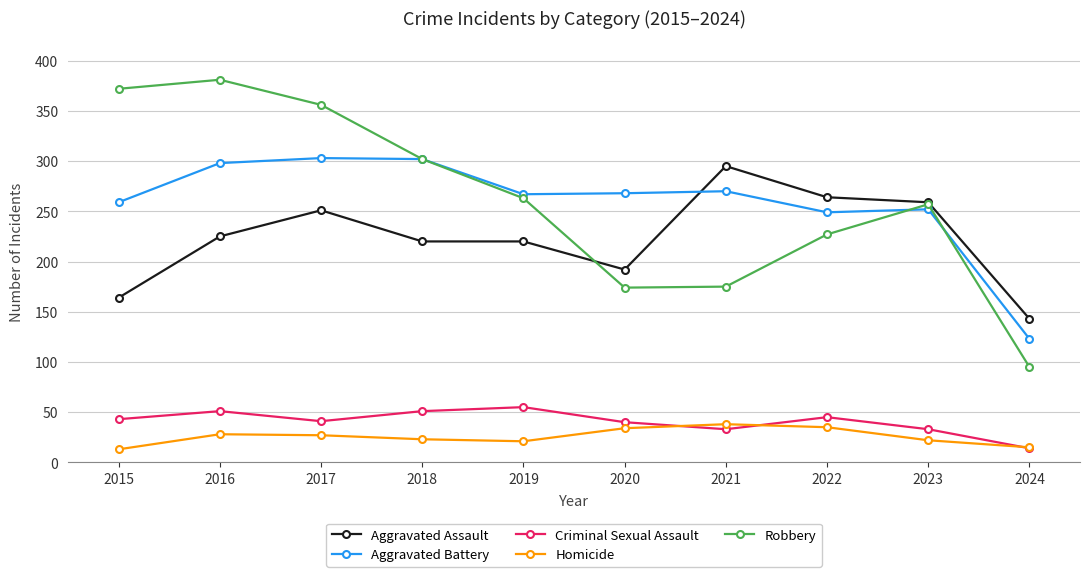

True or false: Criminal Sexual Assault has more than 1 points higher than both neighbors.

True